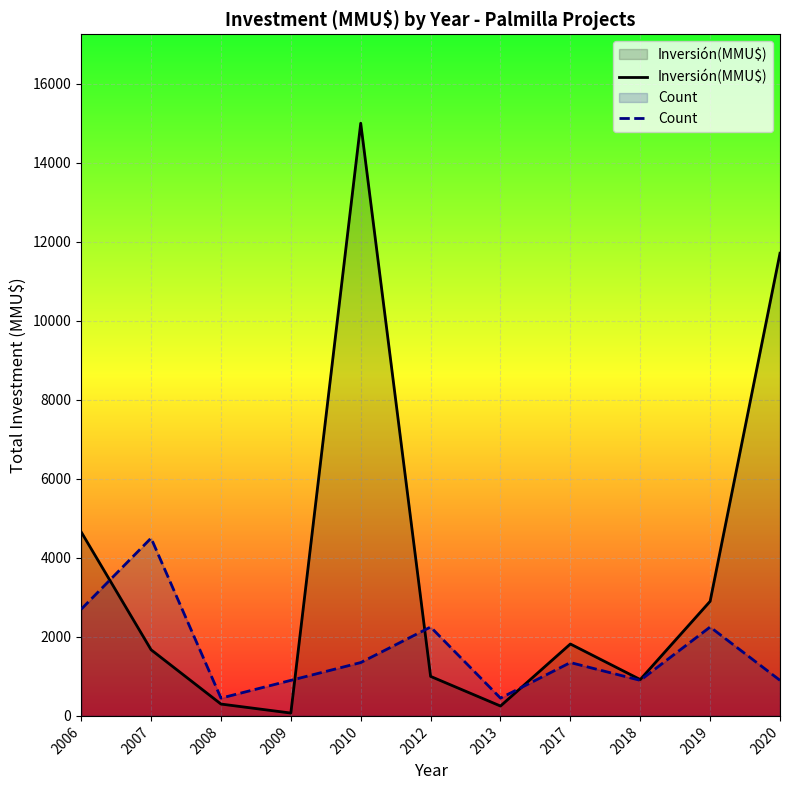

After their last crossing, which series has the higher values: Count or Inversión(MMU$)?

Inversión(MMU$)